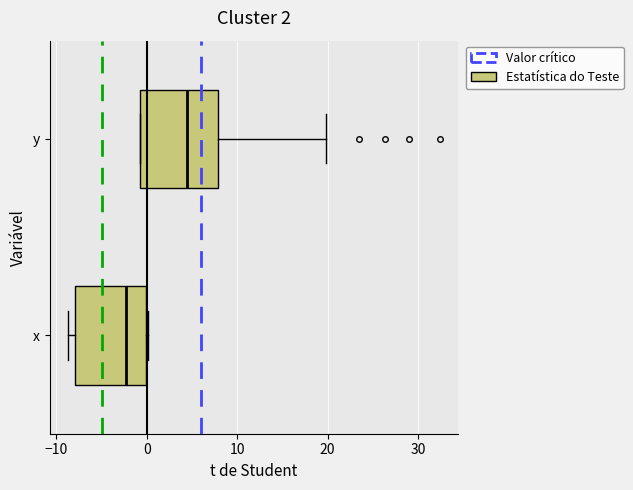

Which box has the furthest to the left median line?

x